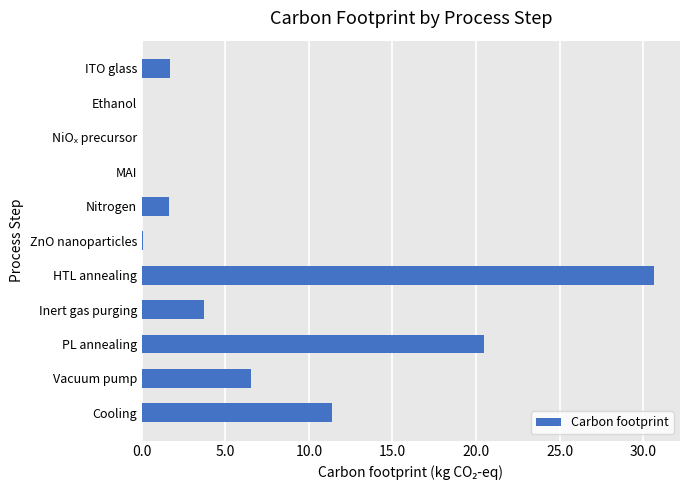

Where is the data nearest to the value 15?

Cooling